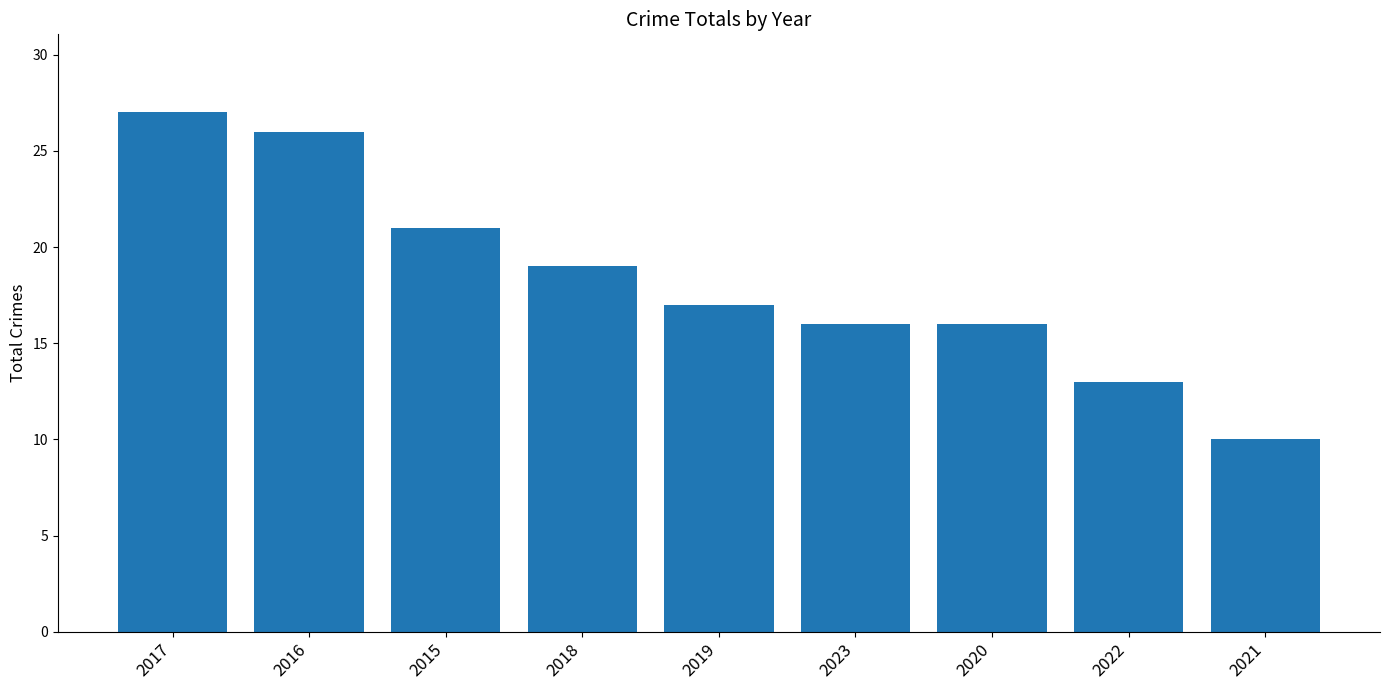

At which category does the chart reach its peak across all series?

2017